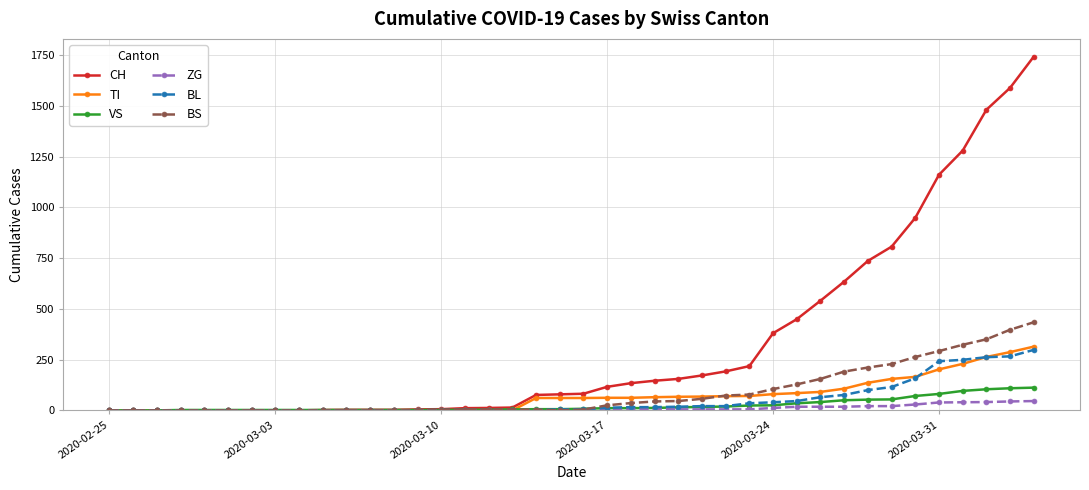

Which series has the largest range (max minus min)?

CH